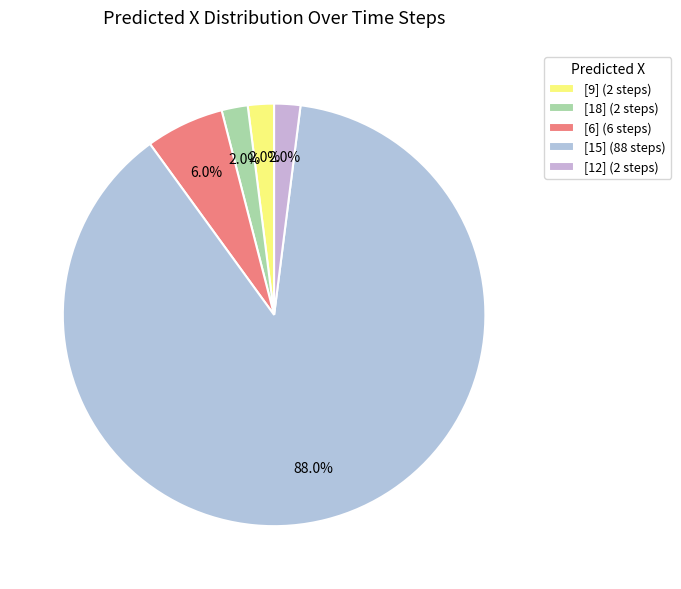

Count the number of slices in the pie.

5